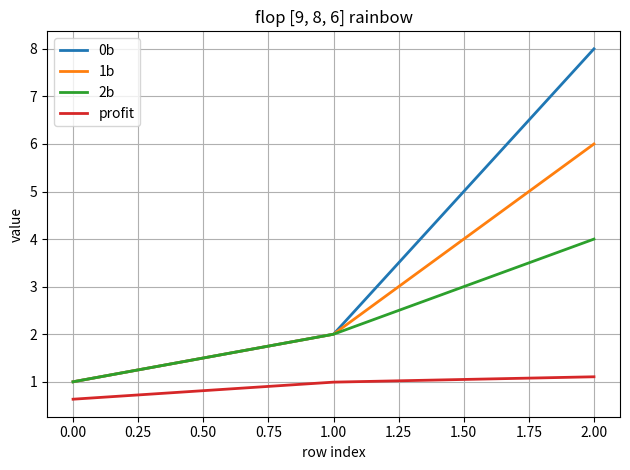

What is the maximum value for 0b?

8.0